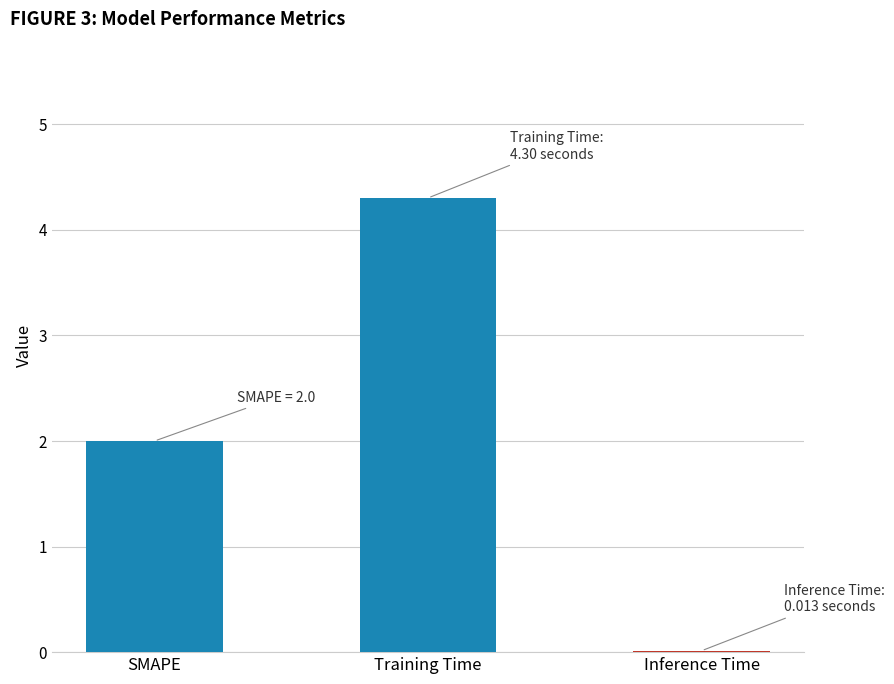

What is the sum of all values?

6.3